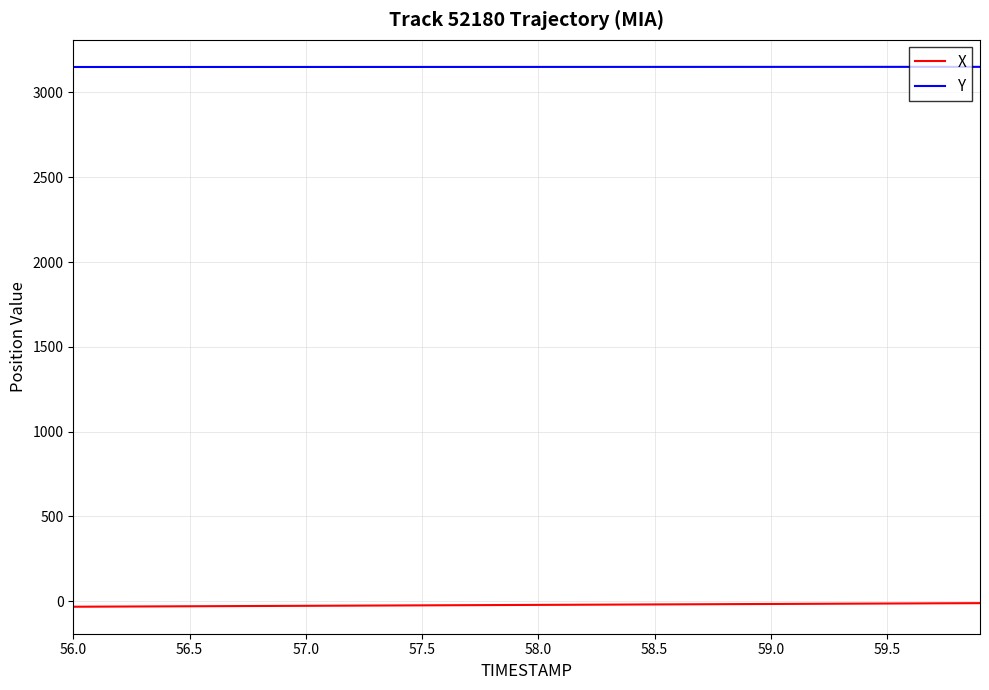

Rank the series by their maximum value, from lowest to highest.

X, Y